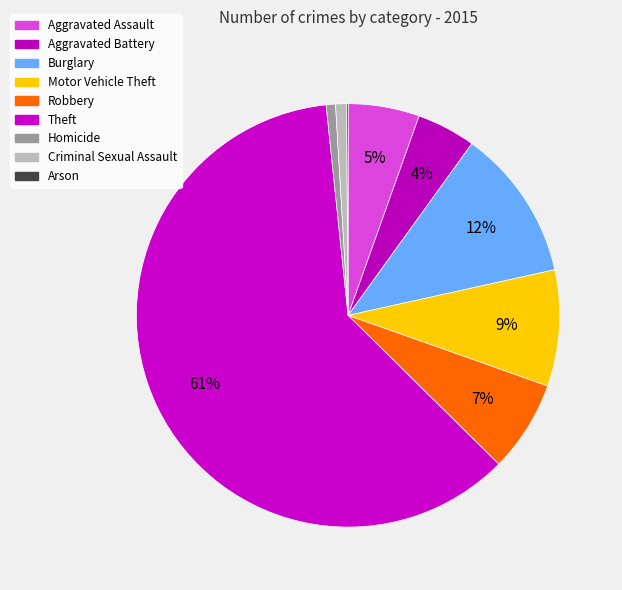

To the nearest percent, what is the difference between the largest and smallest slice percentages?

61%